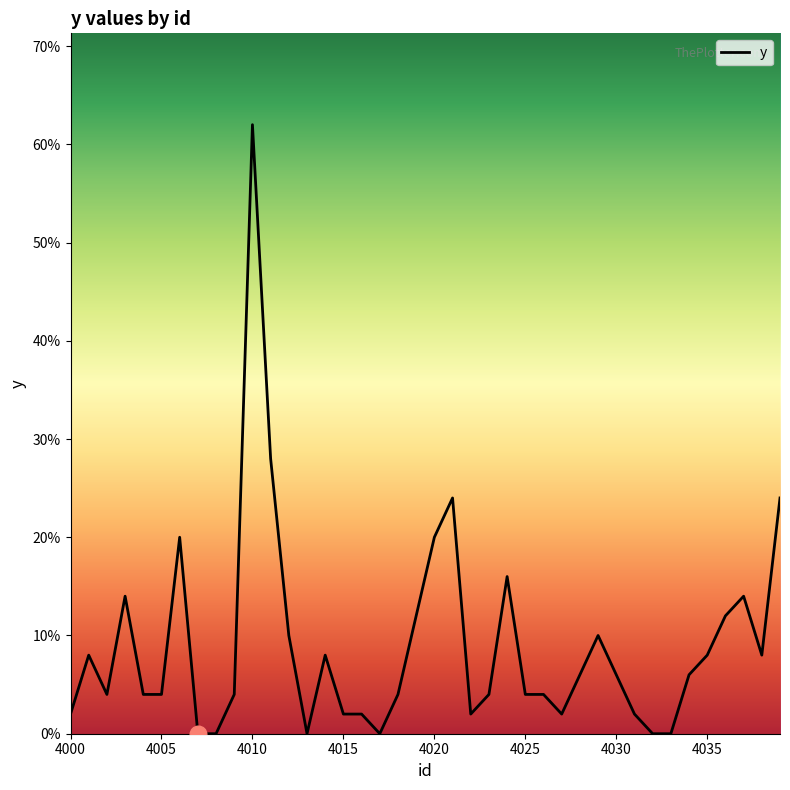

Reading left to right, what are all the values shown in this chart?

0.0	0.1	0.0	0.1	0.0	0.0	0.2	0.0	0.0	0.0	0.6	0.3	0.1	0.0	0.1	0.0	0.0	0.0	0.0	0.1	0.2	0.2	0.0	0.0	0.2	0.0	0.0	0.0	0.1	0.1	0.1	0.0	0.0	0.0	0.1	0.1	0.1	0.1	0.1	0.2